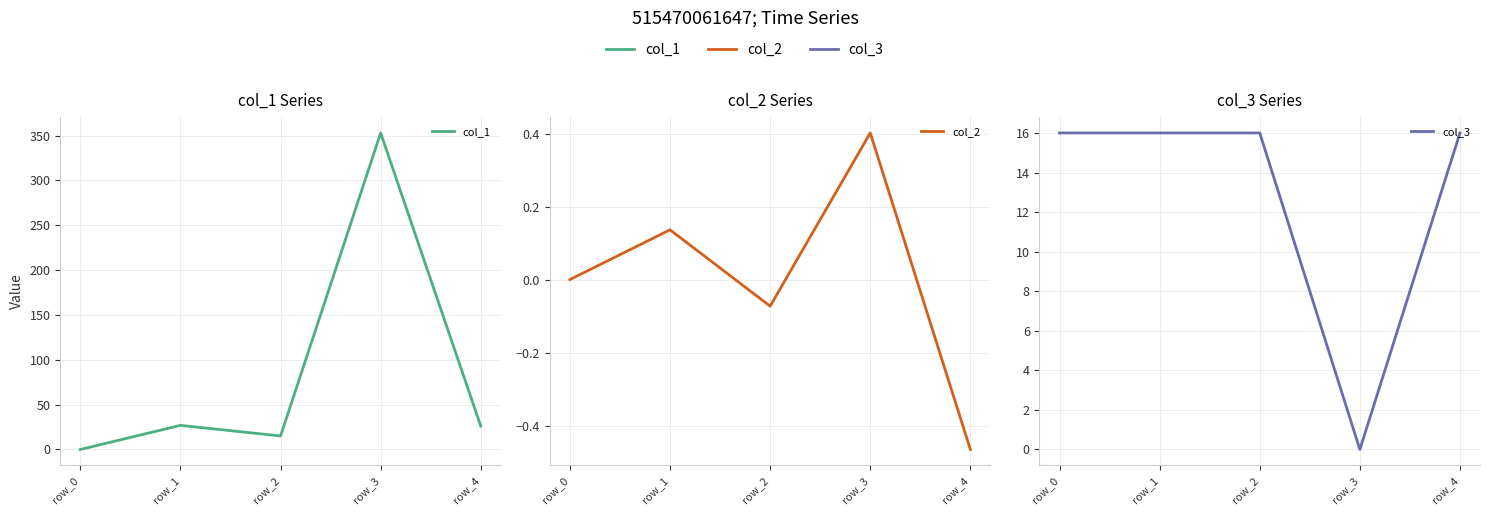

Is this an area chart (filled region under the line)?

No